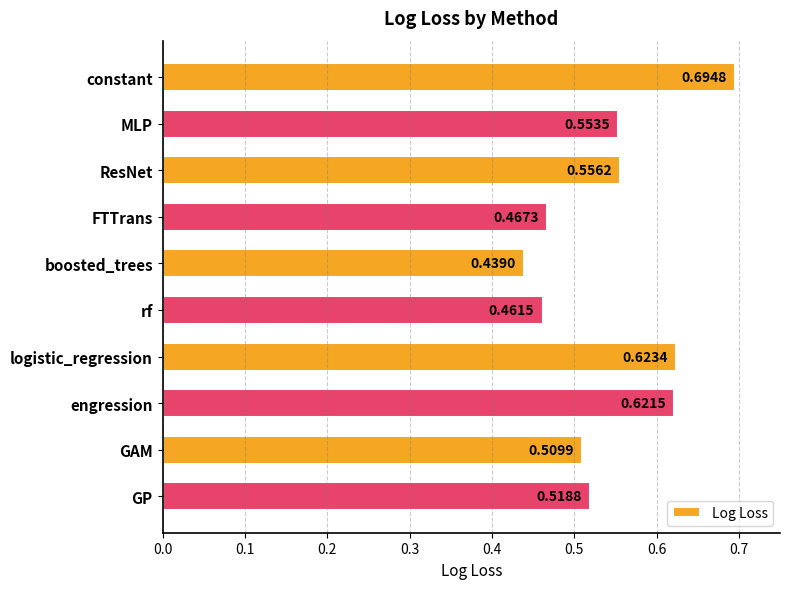

What is the label of the 4th bar from the bottom?

logistic_regression